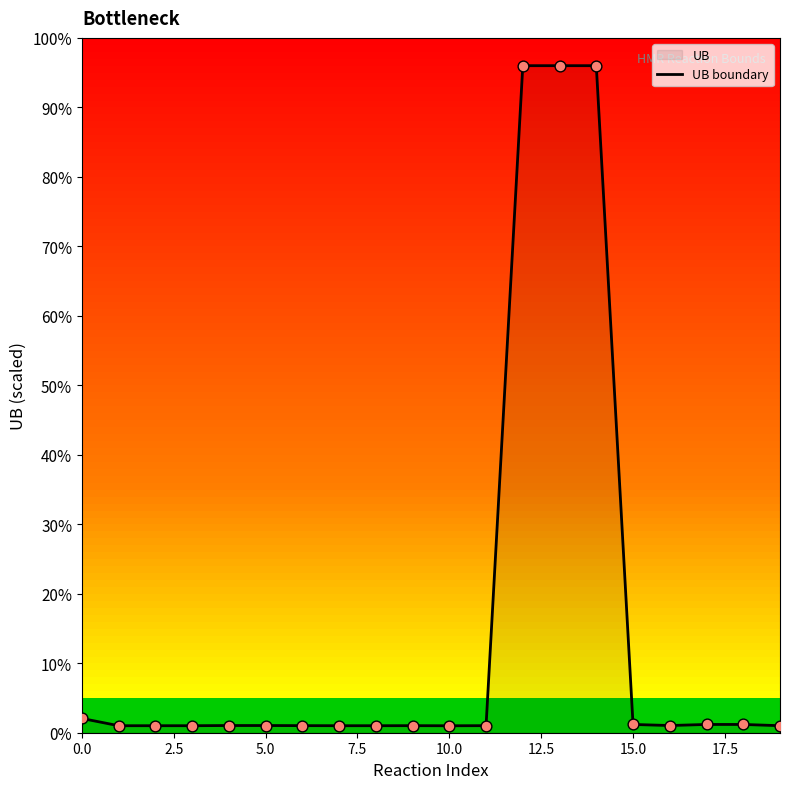

Between 19 and 14, which is larger?

14